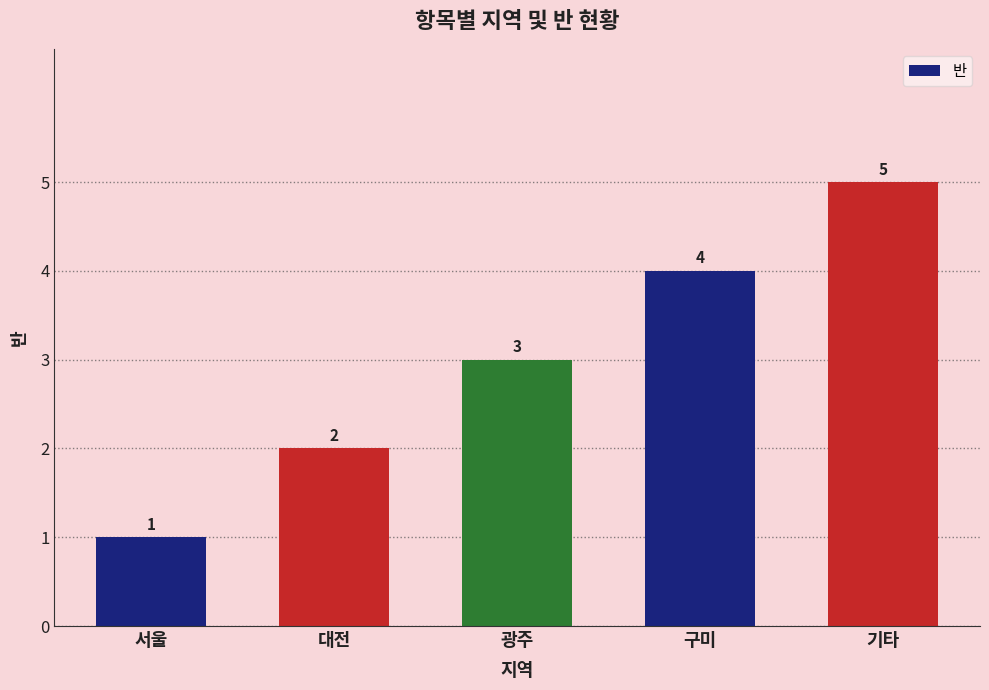

What is the label of the 4th bar from the left?

구미